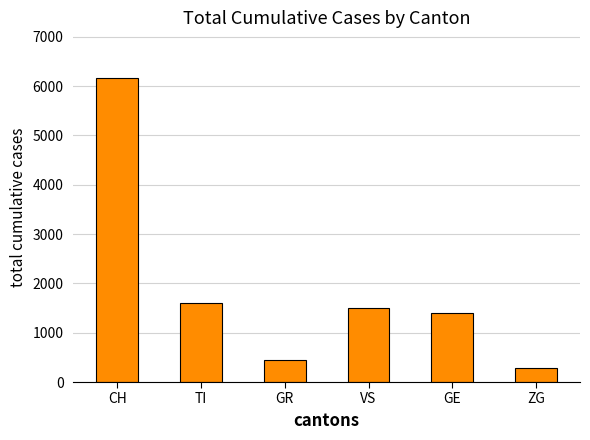

Approximately how many times larger is the value at CH compared to VS?

4.1